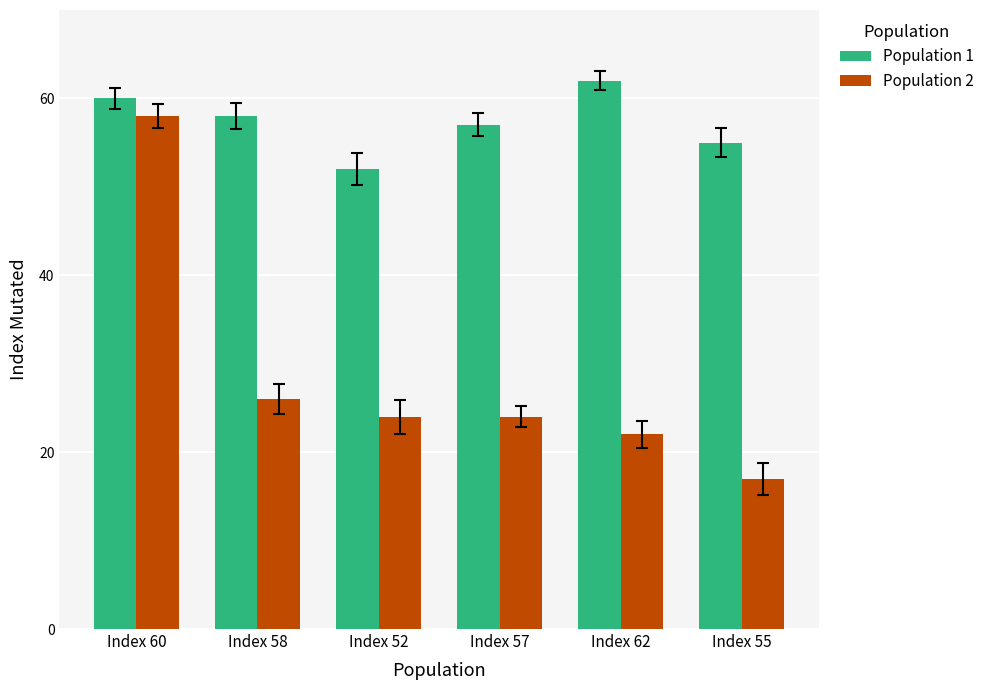

How many groups of bars are there?

6